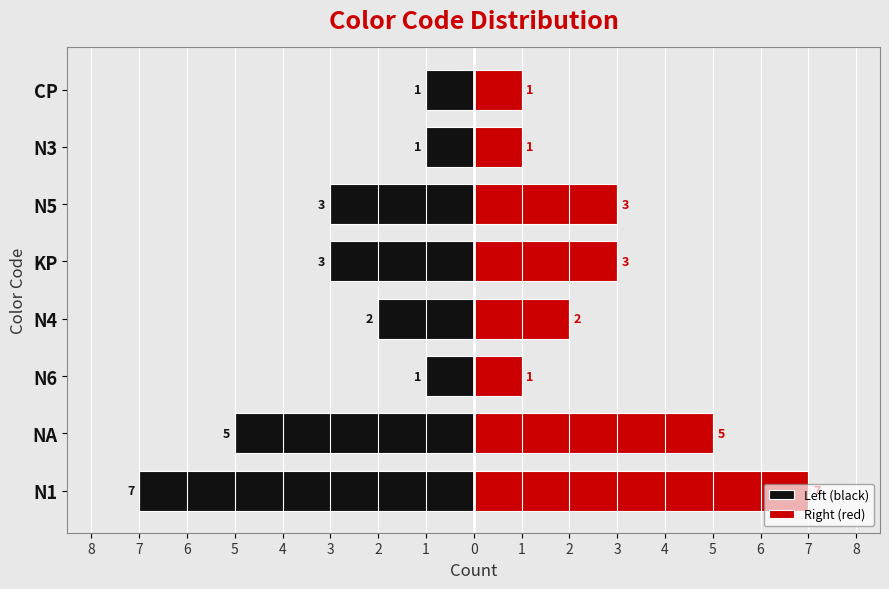

Which series changed the most between KP and N3?

Left (black)